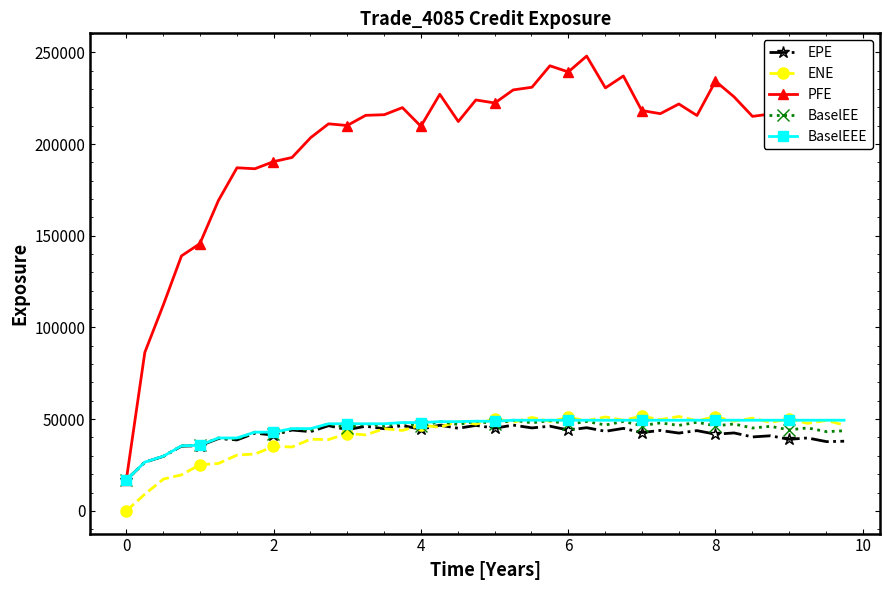

What is the value of the BaselEEE point at the 25th from the left?

49416.4